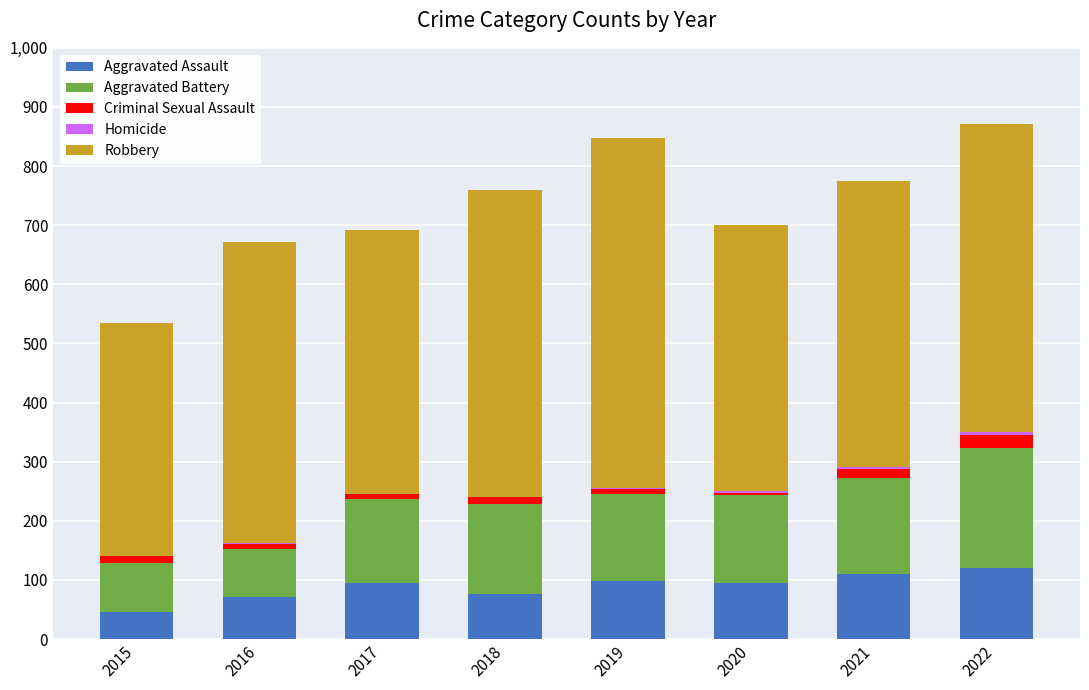

The value of Aggravated Assault at 2022 is 201. True or false?

False